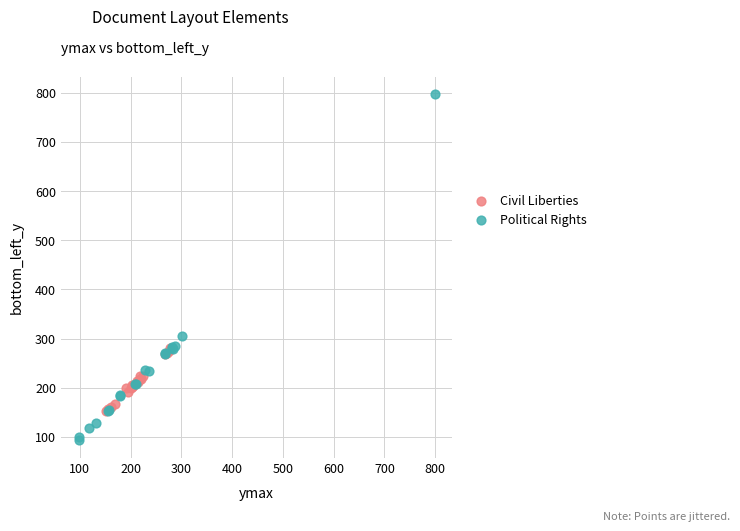

Which series contains the highest Y value?

Political Rights